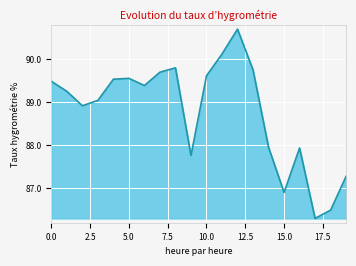

How many interior local valleys (lower than both neighbors) does the data have?

5